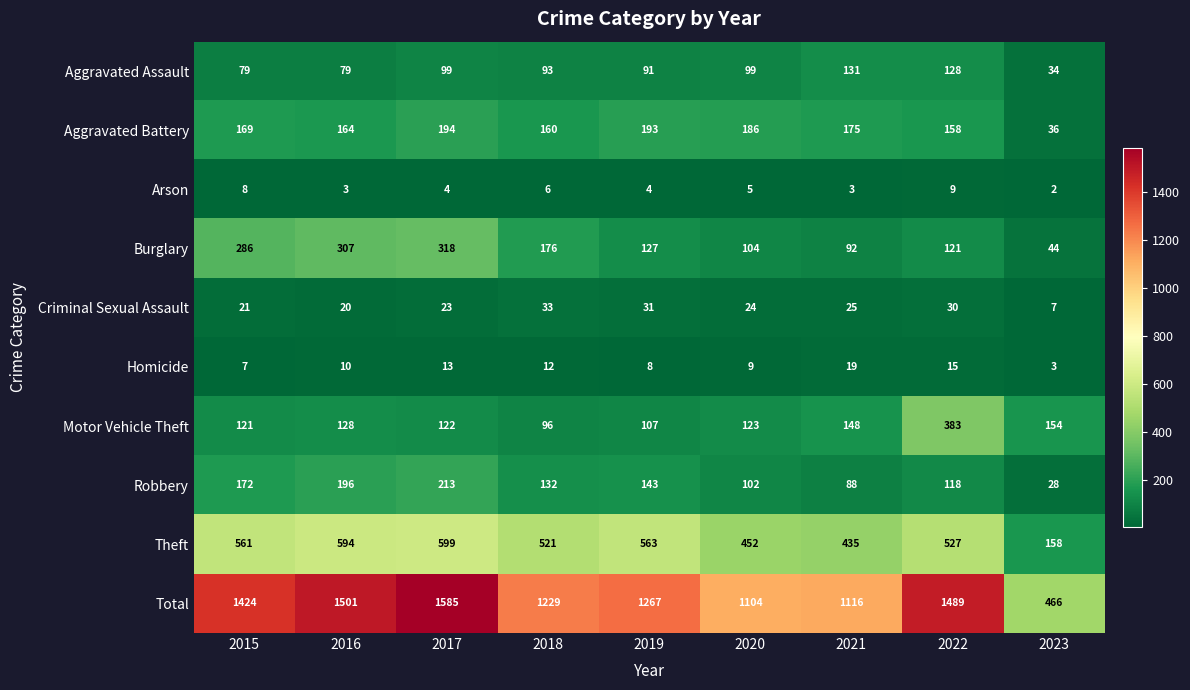

Which series changed the most between 2016 and 2022?

Motor Vehicle Theft